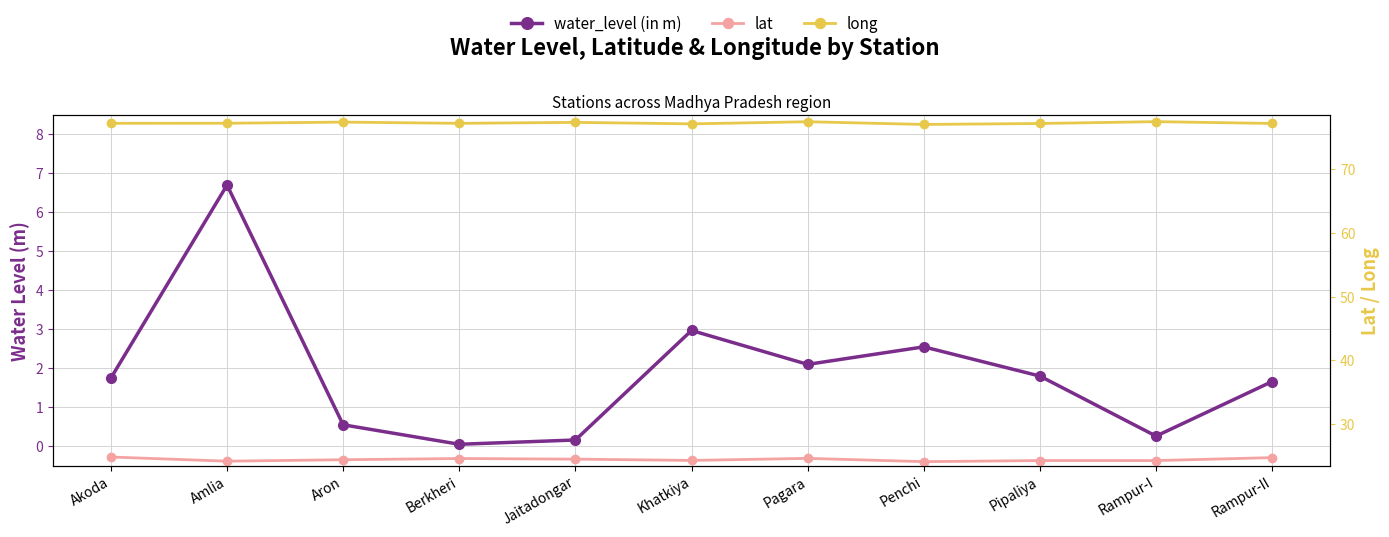

Count the number of categories in the chart.

11